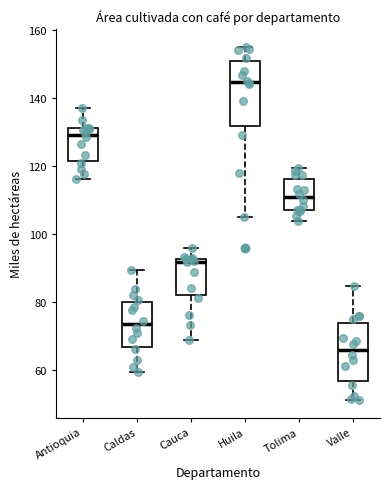

Reading left to right, transcribe this box plot: for each box, give where its median line is, the range the box spans, and where its two whiskers end, as read against the y-axis. The values are not printed on the chart, so give them approximately, as read against the axis.

Antioquia: median 130, box 122 to 132, whiskers 116 to 138
Caldas: median 74, box 66 to 80, whiskers 60 to 90
Cauca: median 92 (just below the box's upper edge), box 82 to 92, whiskers 68 to 96
Huila: median 144, box 132 to 150, whiskers 104 to 154
Tolima: median 110, box 108 to 116, whiskers 104 to 120
Valle: median 66, box 56 to 74, whiskers 52 to 84